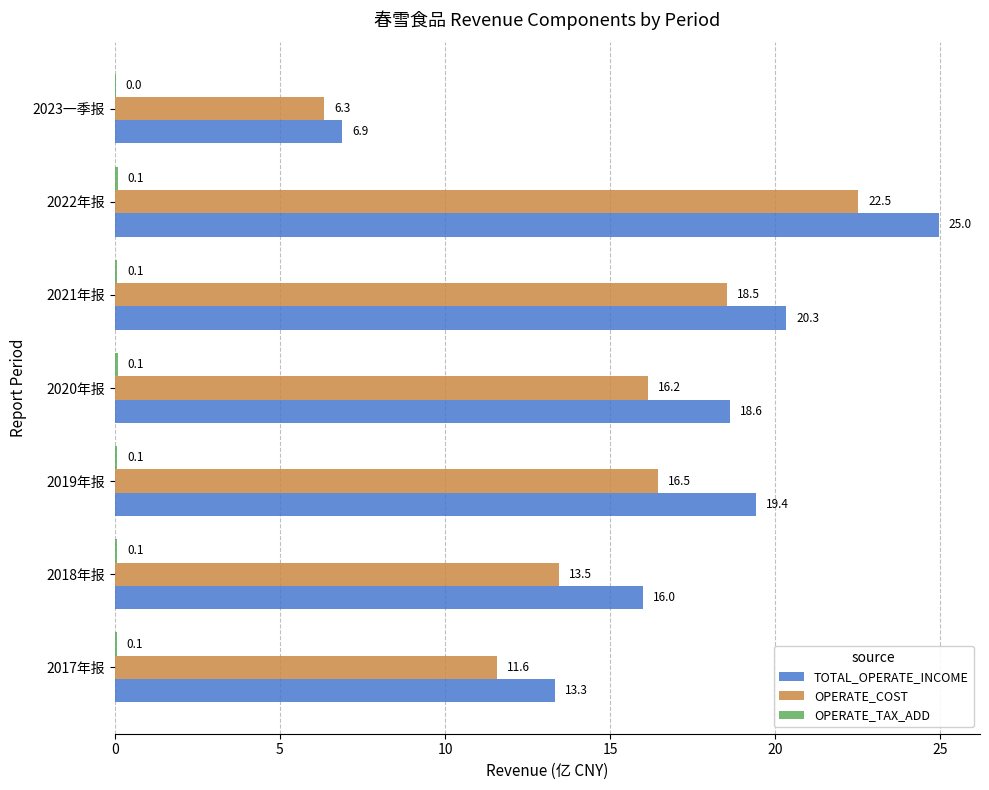

Is it true that TOTAL_OPERATE_INCOME equals 4.4 at 2023一季报?

False